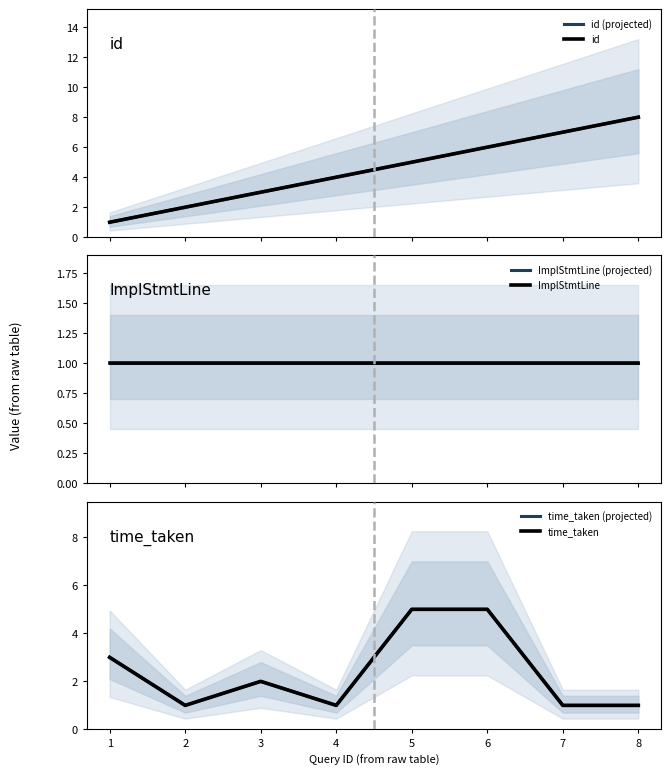

What is the highest value of the ImplStmtLine (projected) series?

1